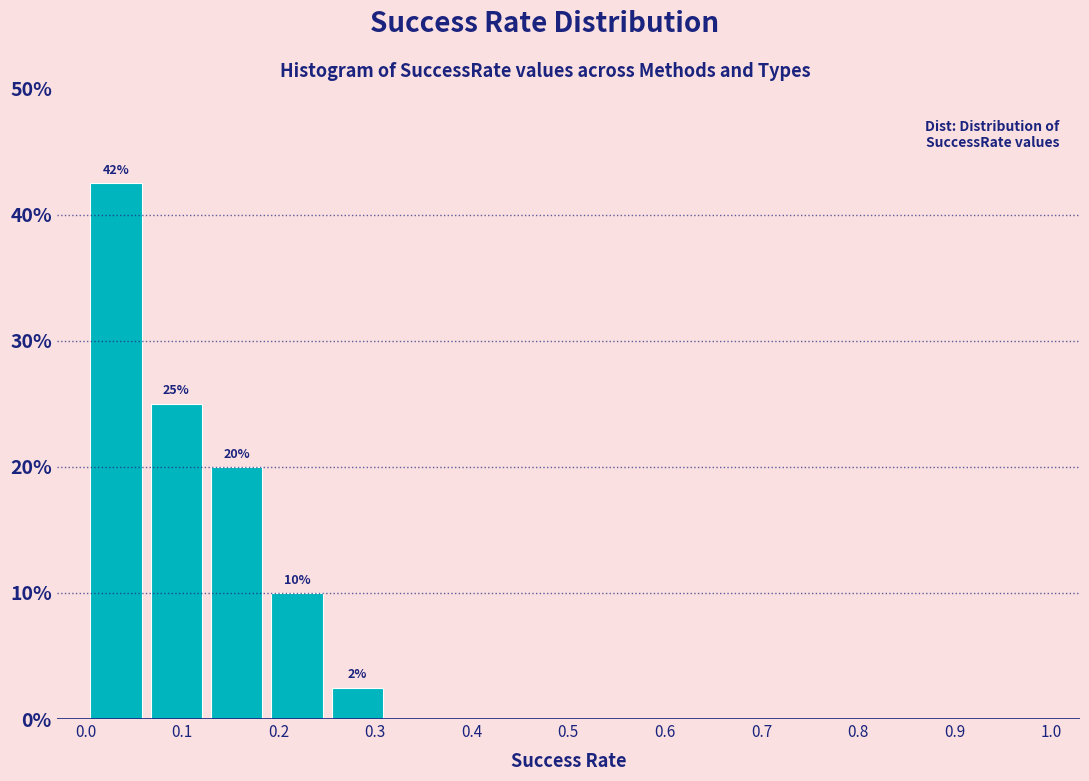

Which range on the x-axis has the tallest bar?

0.00 to 0.06